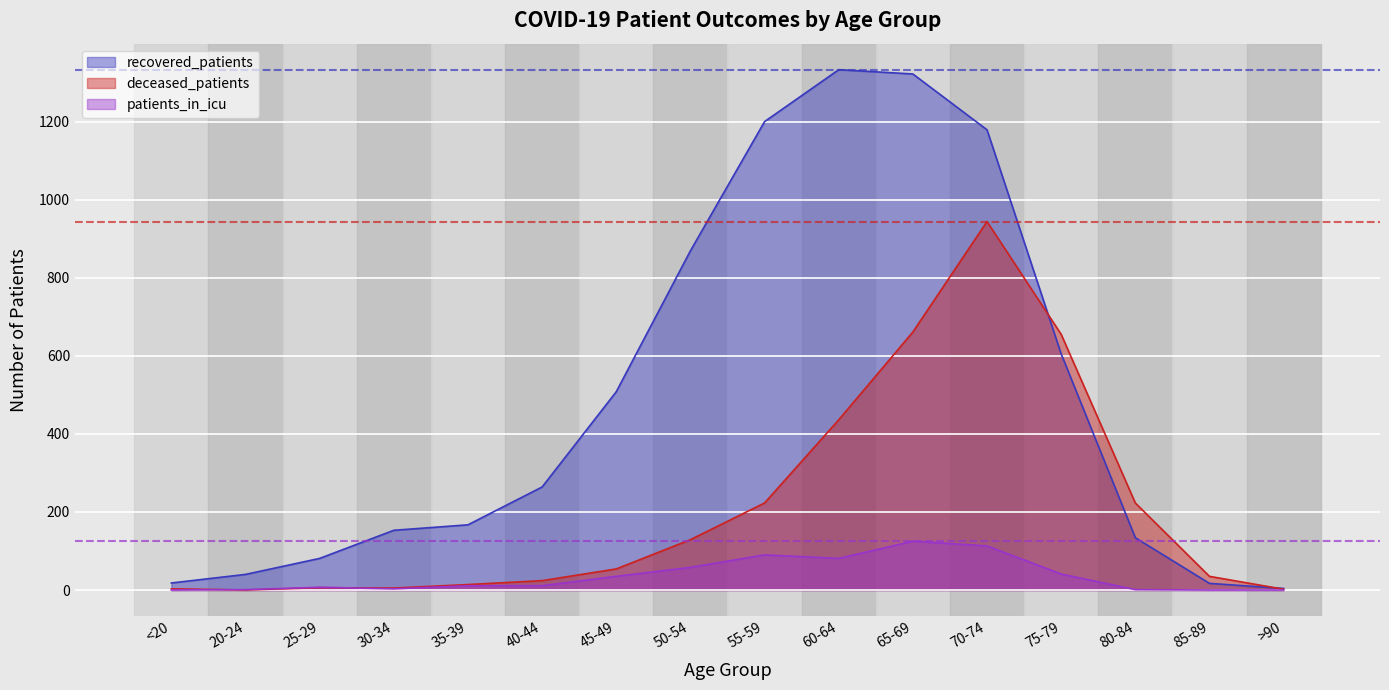

Does the chart display data point markers on the line(s)?

No